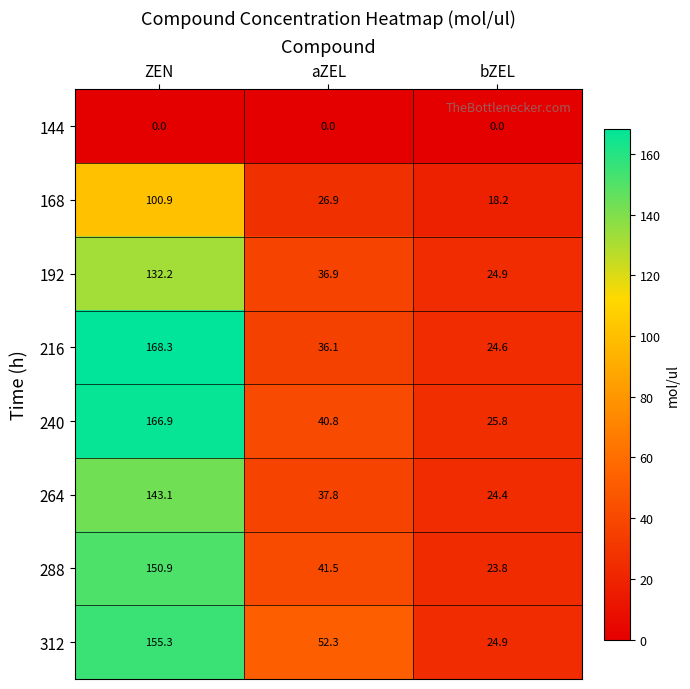

Between ZEN and aZEL, which series saw the biggest shift?

216